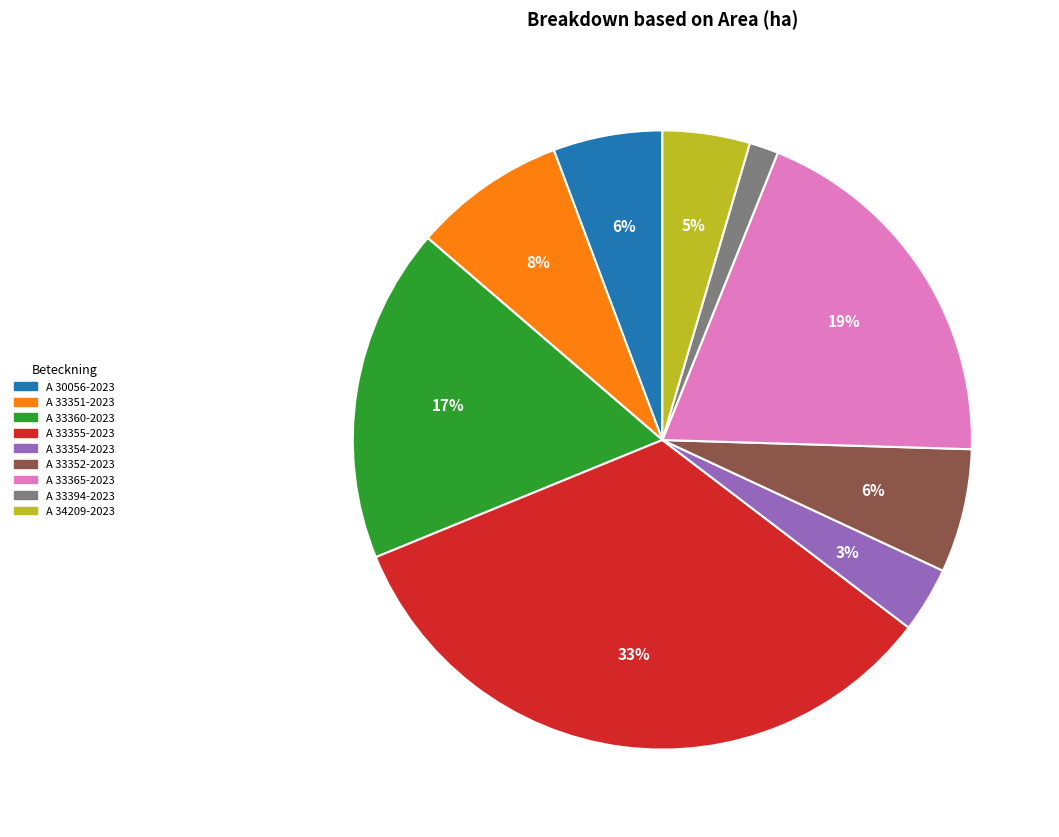

To the nearest percent, what is the difference between the A 33394-2023 and A 34209-2023 slice percentages?

3%